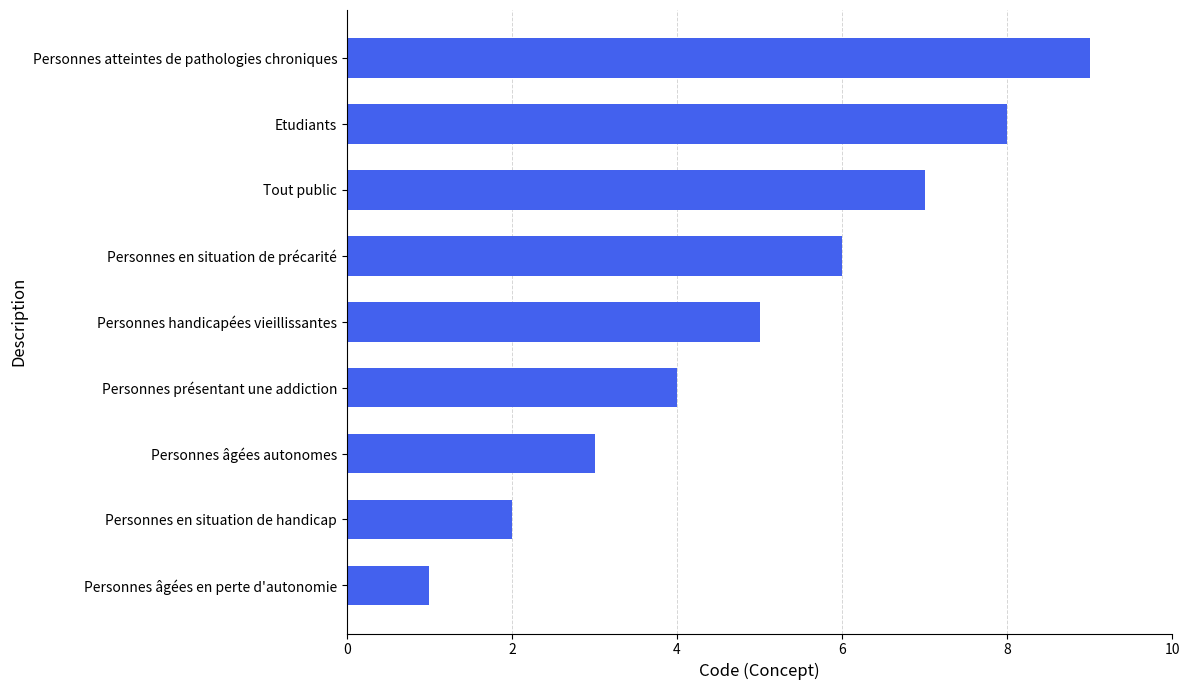

List the labels in order of value, smallest first.

Personnes âgées en perte d'autonomie, Personnes en situation de handicap, Personnes âgées autonomes, Personnes présentant une addiction, Personnes handicapées vieillissantes, Personnes en situation de précarité, Tout public, Etudiants, Personnes atteintes de pathologies chroniques